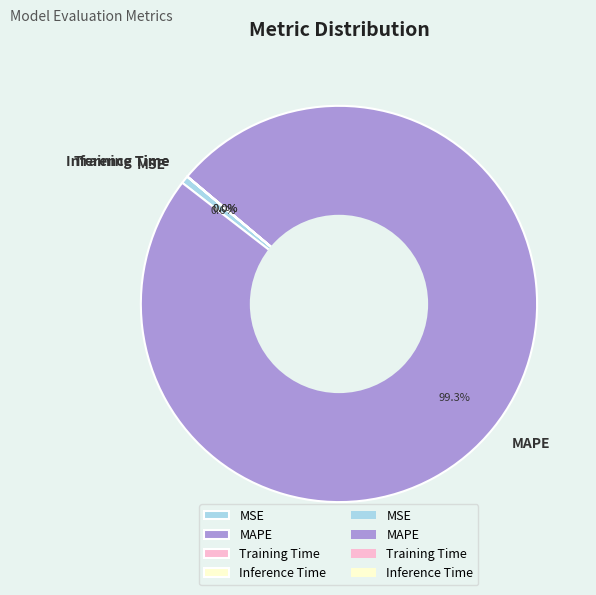

Which category has the biggest portion of the pie?

MAPE